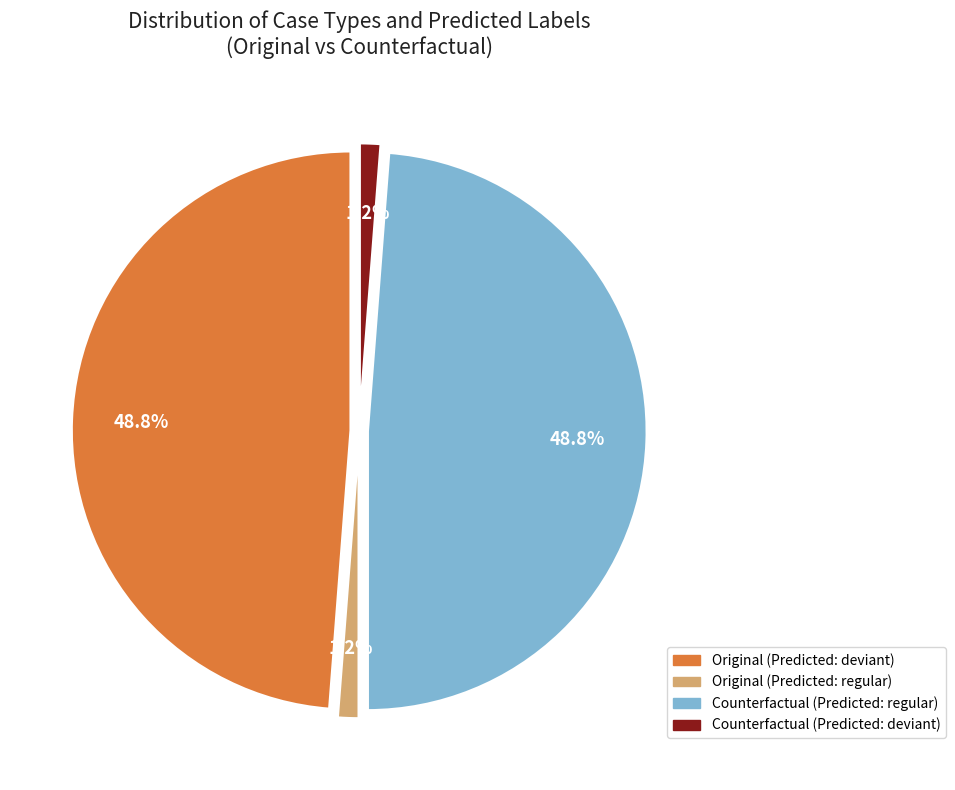

Which series changed the most between Original and Counterfactual?

deviant